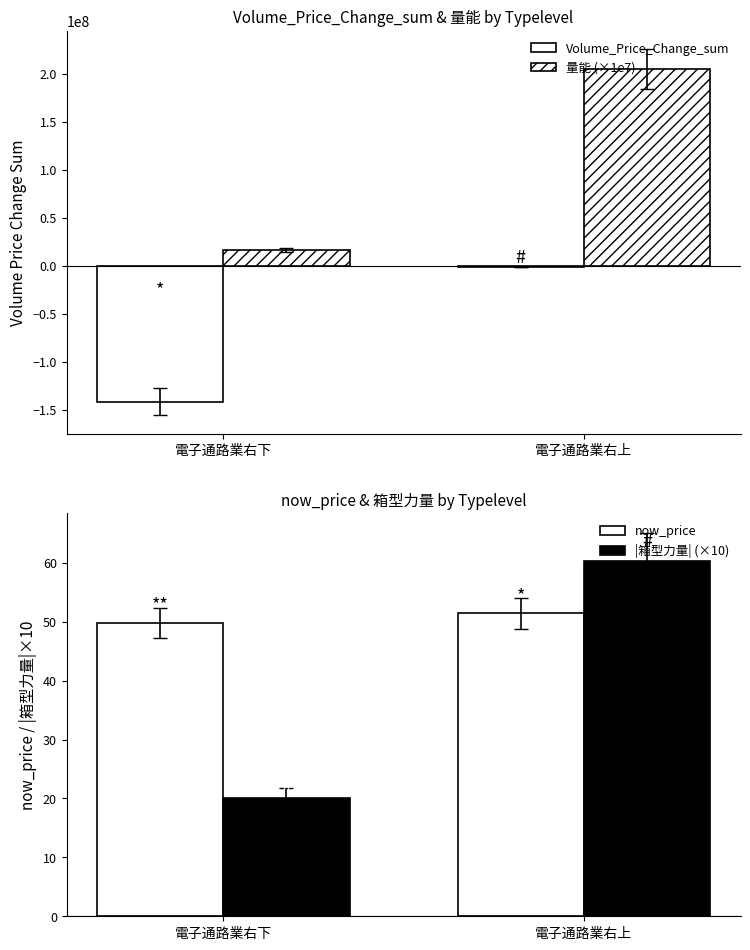

Rank the series at 電子通路業右下 from highest to lowest value.

量能 (×1e7), now_price, |箱型力量| (×10), Volume_Price_Change_sum